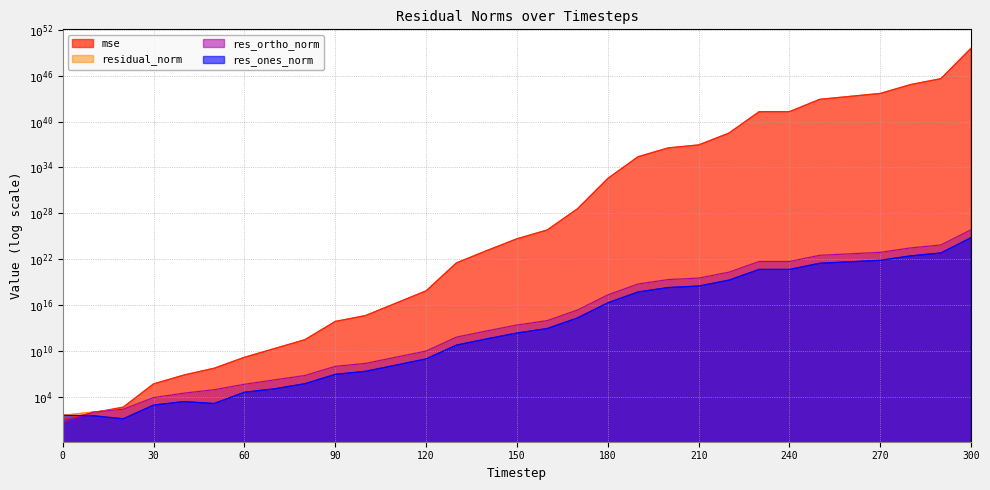

Where does the res_ortho_norm series first go above 23522593388152?

150